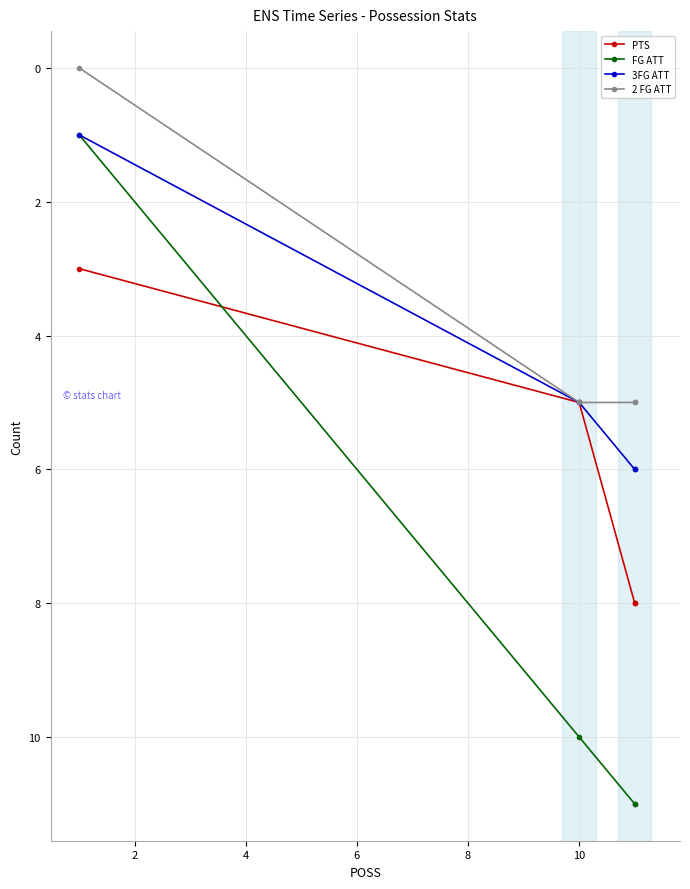

True or false: PTS has a value of 4 at 6.

False